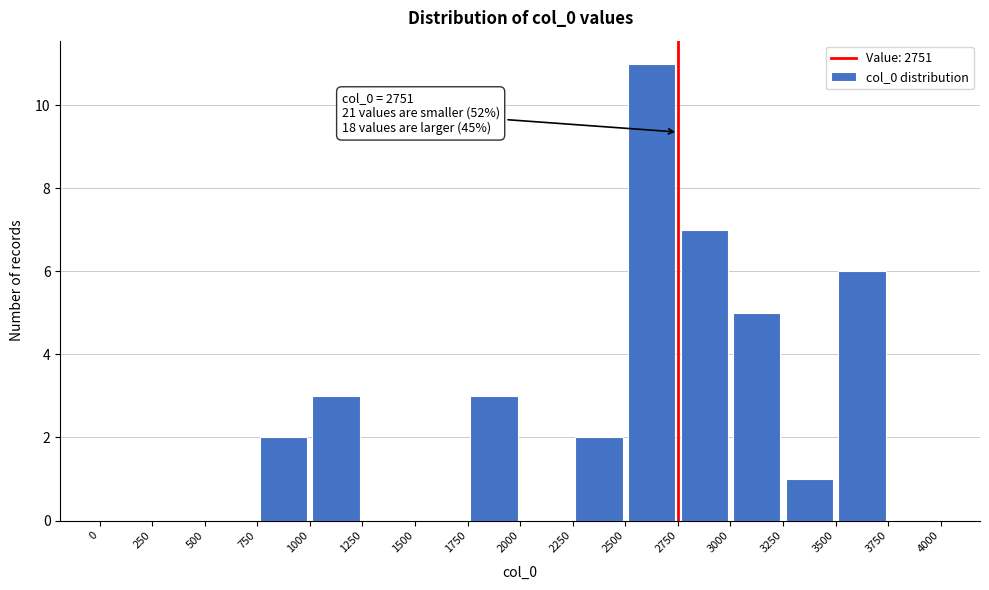

Over which range of the x-axis is the bar tallest?

2500 to 2750